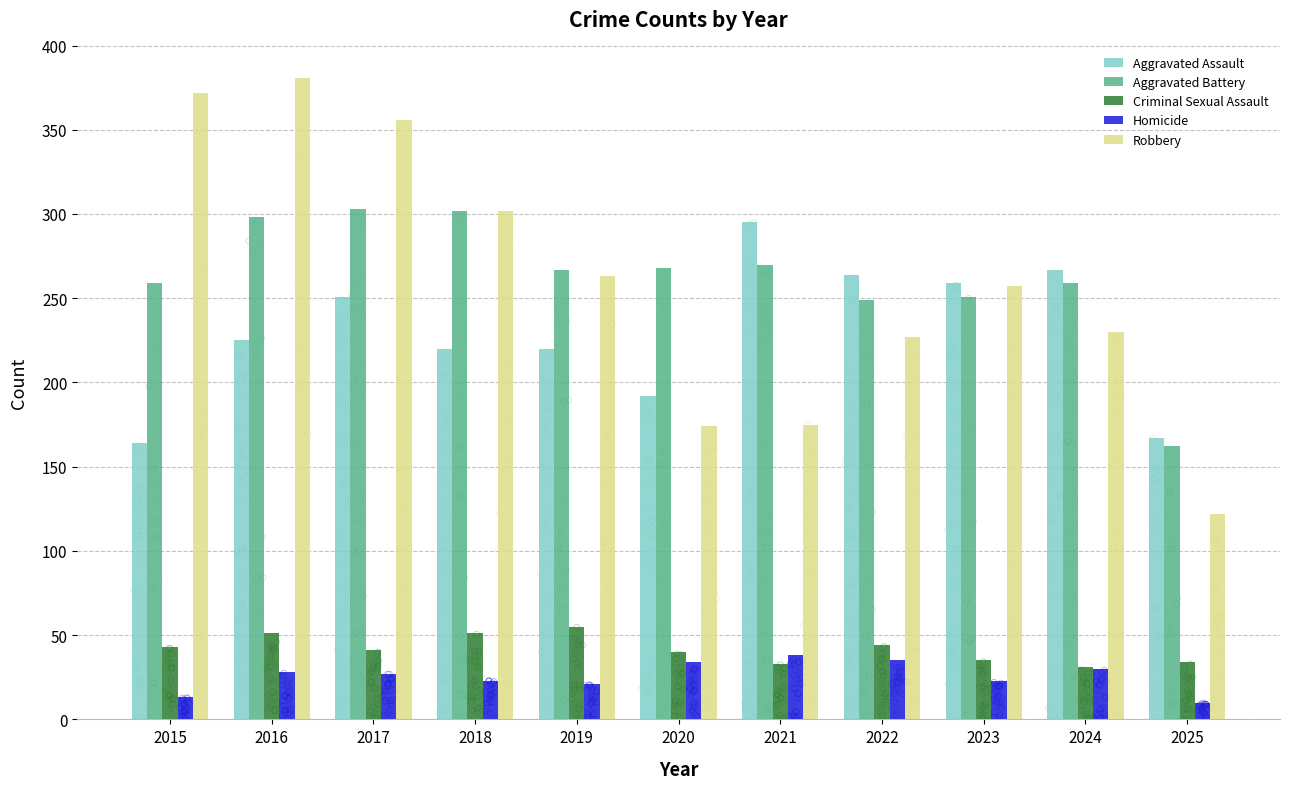

At which category is the sum across all series the highest?

2016